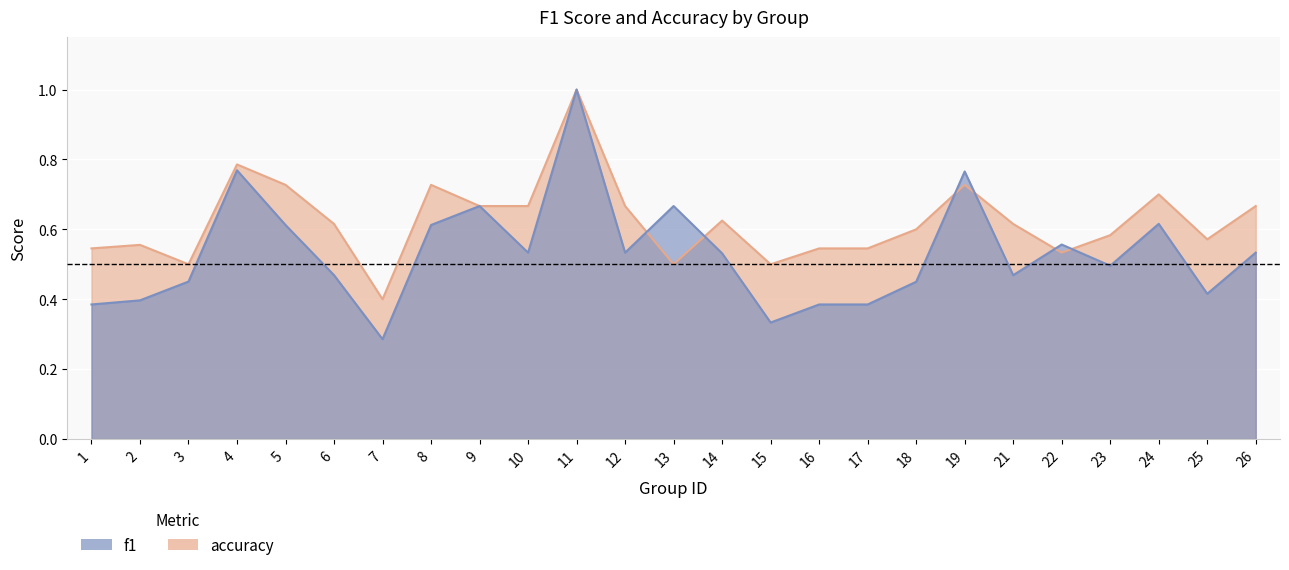

At which label does accuracy reach its minimum?

7